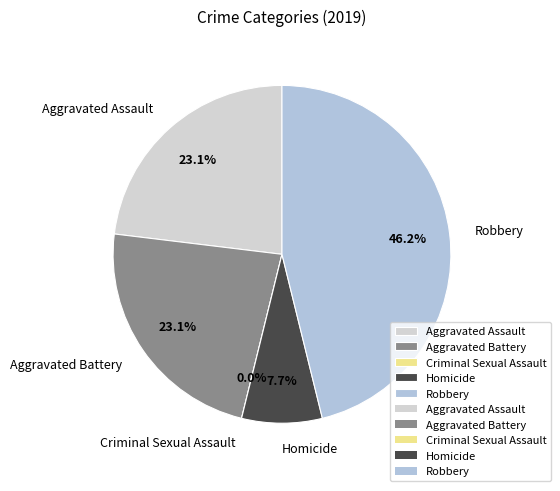

To the nearest percent, what is the difference between the largest and smallest slice percentages?

46%